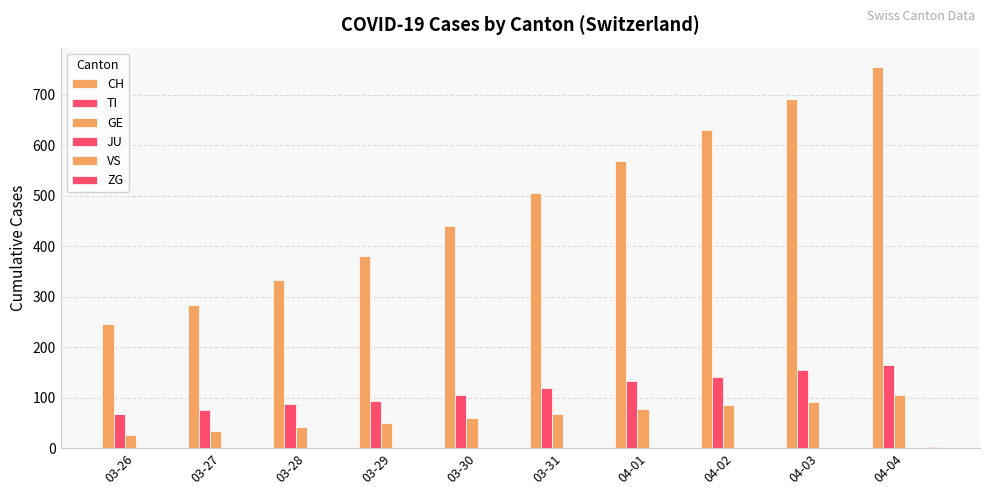

What is the label of the 2nd bar from the right?

04-03